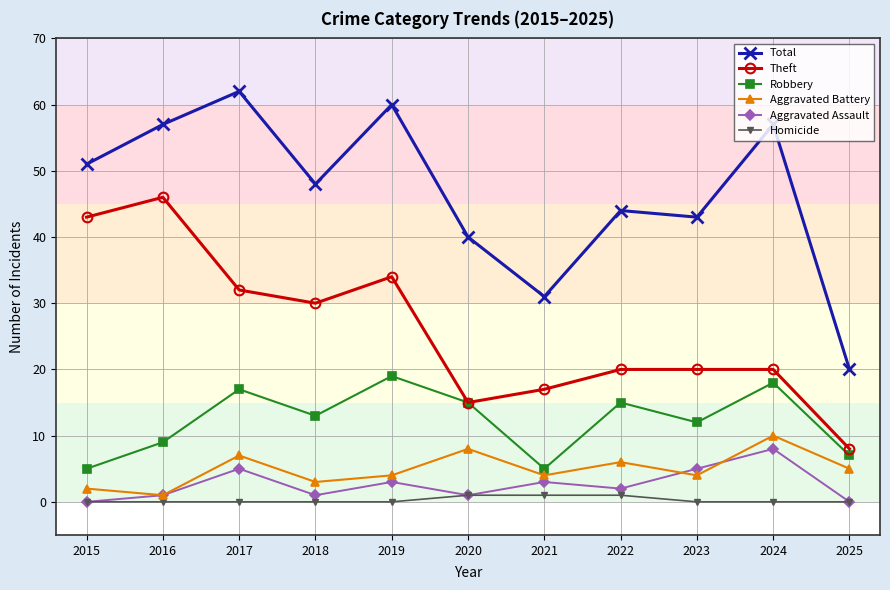

Reading right to left, extract all data points from this chart.

Total: 2025=20	2024=57	2023=43	2022=44	2021=31	2020=40	2019=60	2018=48	2017=62	2016=57	2015=51
Theft: 2025=8	2024=20	2023=20	2022=20	2021=17	2020=15	2019=34	2018=30	2017=32	2016=46	2015=43
Robbery: 2025=7	2024=18	2023=12	2022=15	2021=5	2020=15	2019=19	2018=13	2017=17	2016=9	2015=5
Aggravated Battery: 2025=5	2024=10	2023=4	2022=6	2021=4	2020=8	2019=4	2018=3	2017=7	2016=1	2015=2
Aggravated Assault: 2025=0	2024=8	2023=5	2022=2	2021=3	2020=1	2019=3	2018=1	2017=5	2016=1	2015=0
Homicide: 2025=0	2024=0	2023=0	2022=1	2021=1	2020=1	2019=0	2018=0	2017=0	2016=0	2015=0